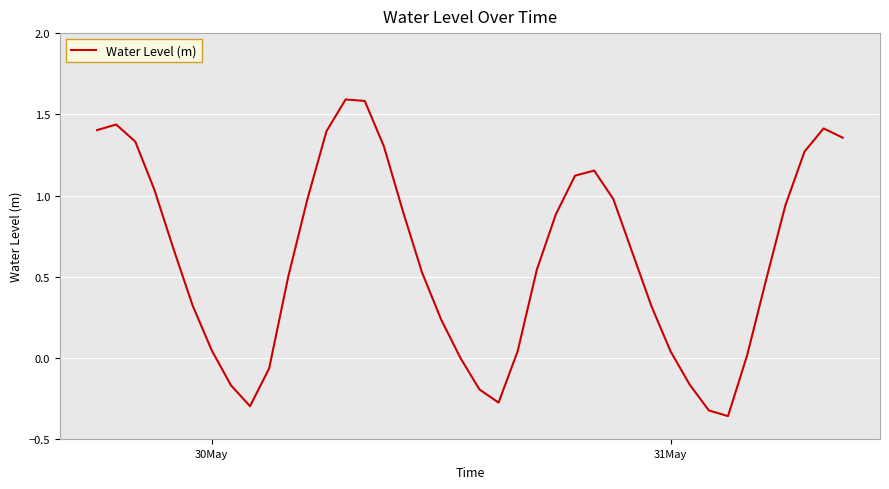

What is the sum of all values?

24.6